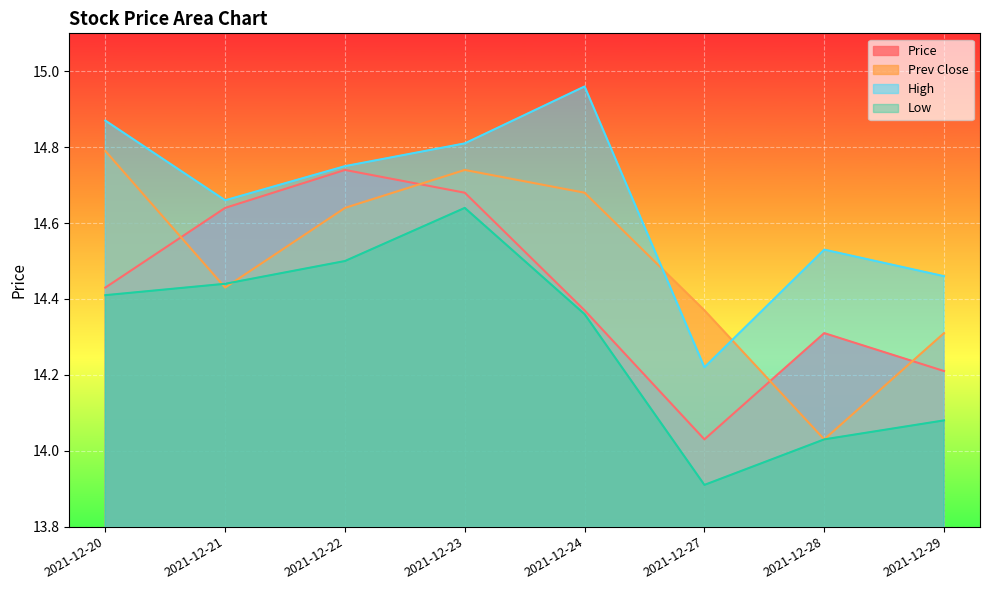

Which series has the largest total across all categories?

High